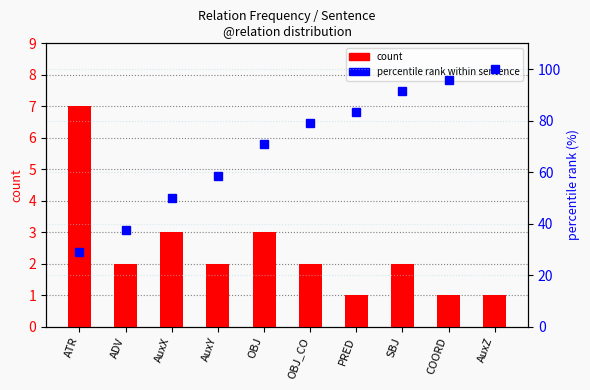

Which category has the highest value in the percentile rank within sentence series?

AuxZ